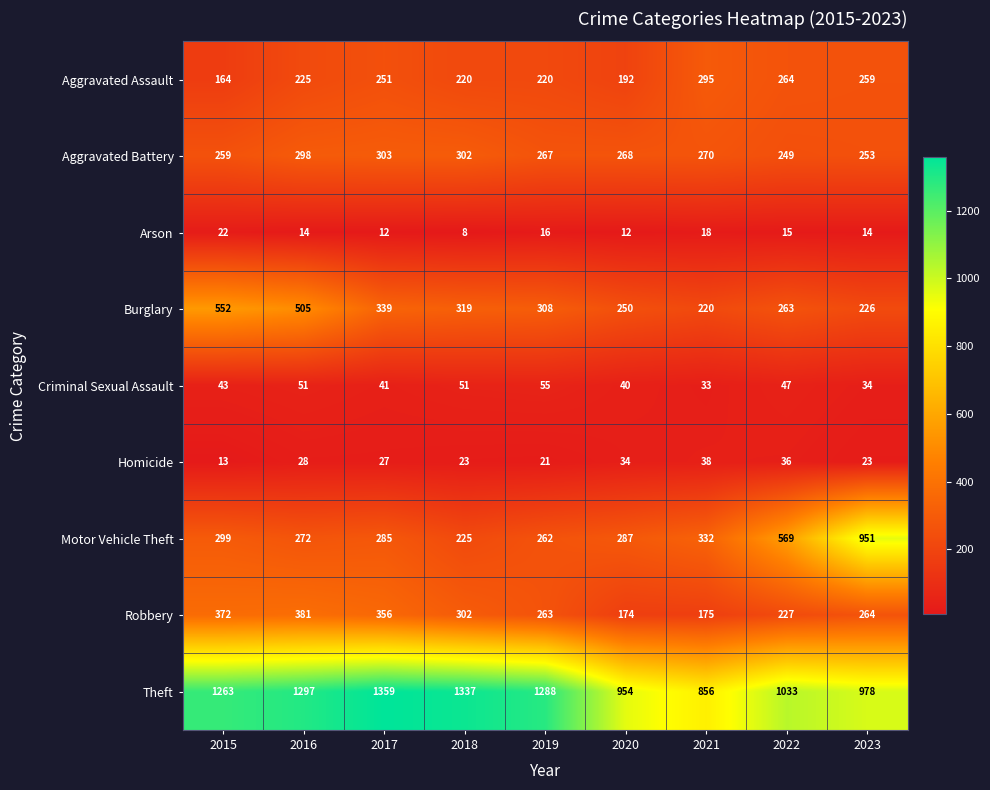

Which series has the largest total across all categories?

Theft